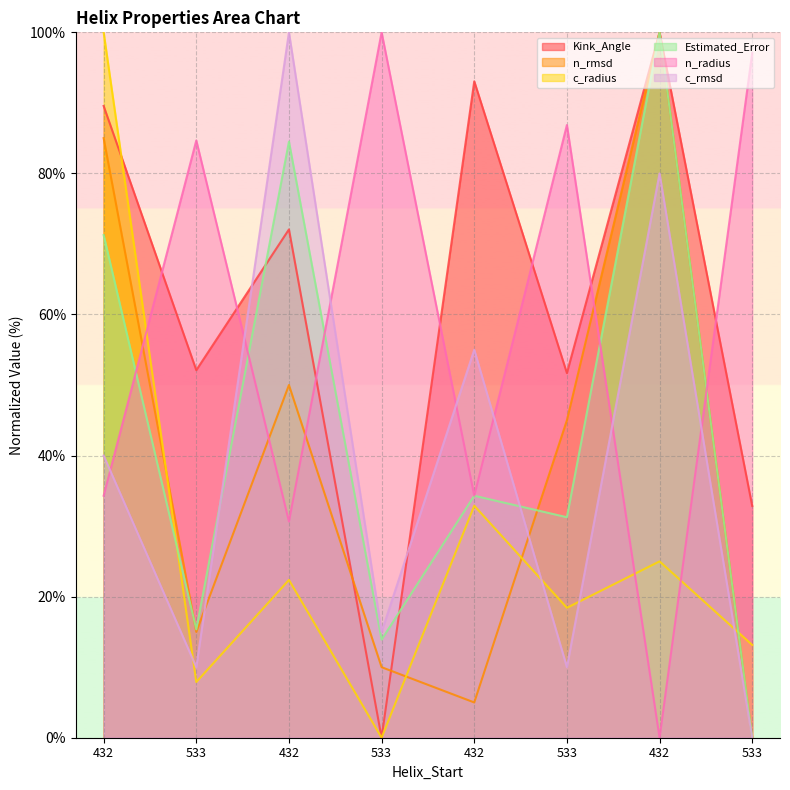

What is the greatest value displayed?

100.0